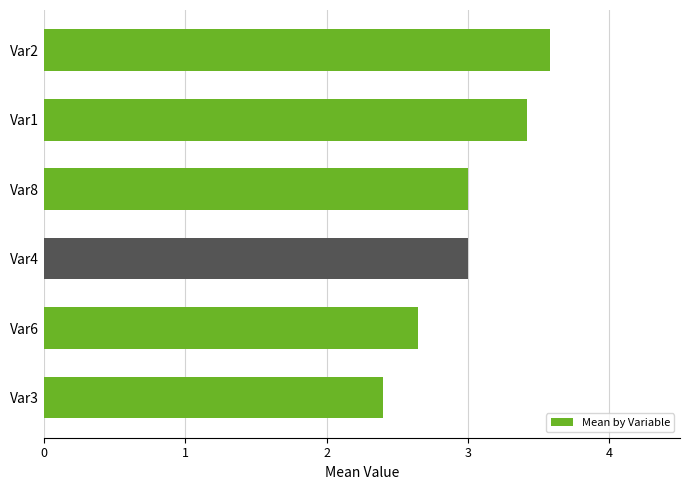

What is the average value?

3.0